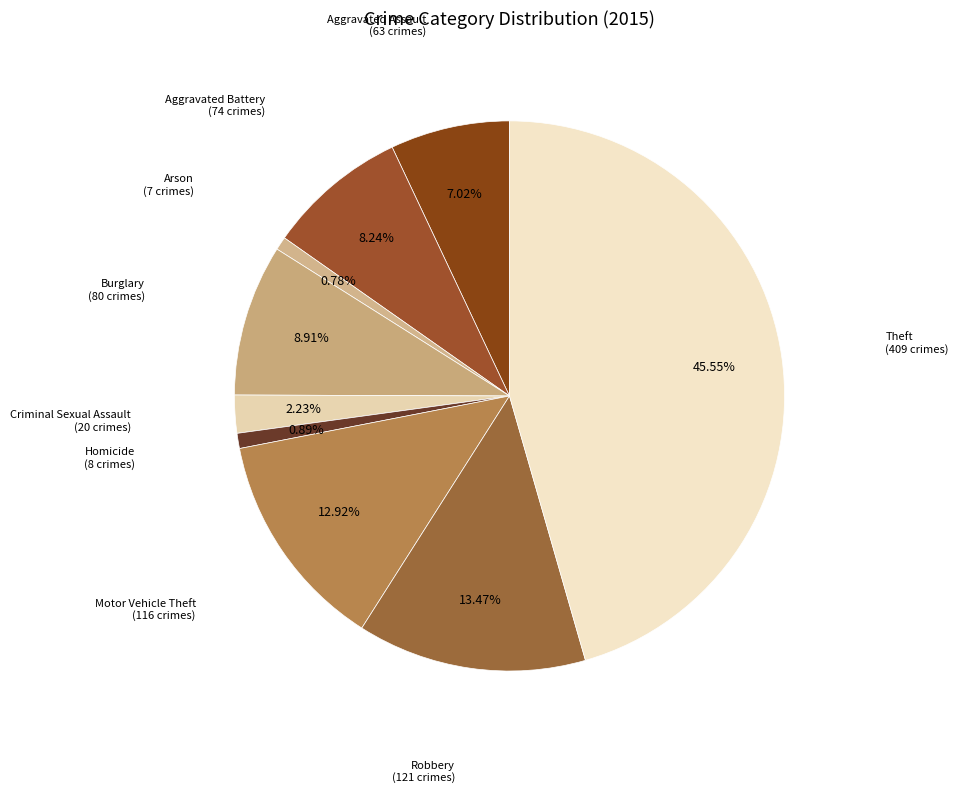

True or false: Aggravated Battery accounts for 23% of the total.

False